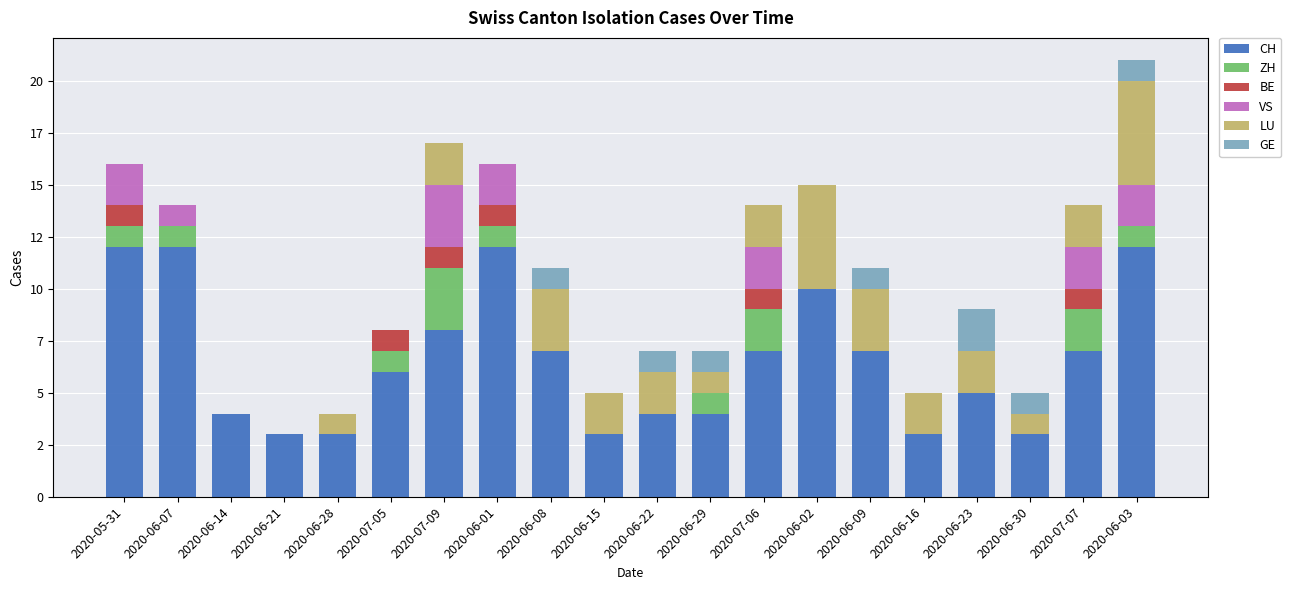

True or false: VS has a value of 0 at 2020-06-28.

True